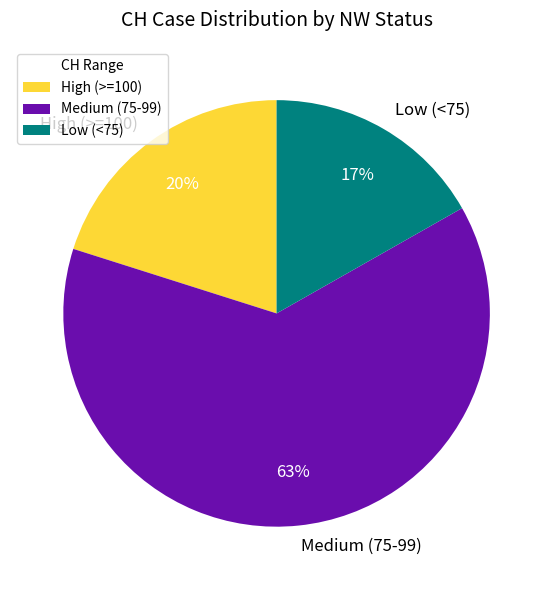

Combined, do Low (<75) and Medium (75-99) account for over 50%?

Yes